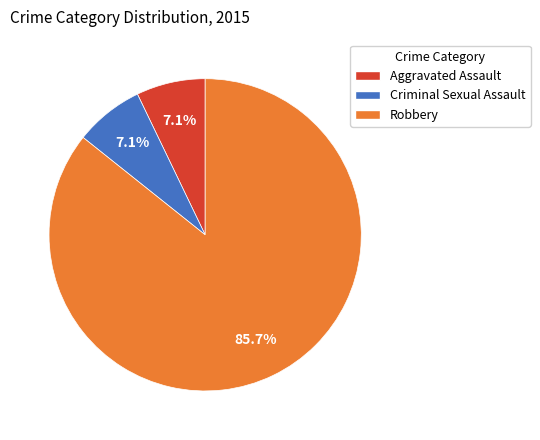

What percentage is NOT represented by Criminal Sexual Assault?

92.9%